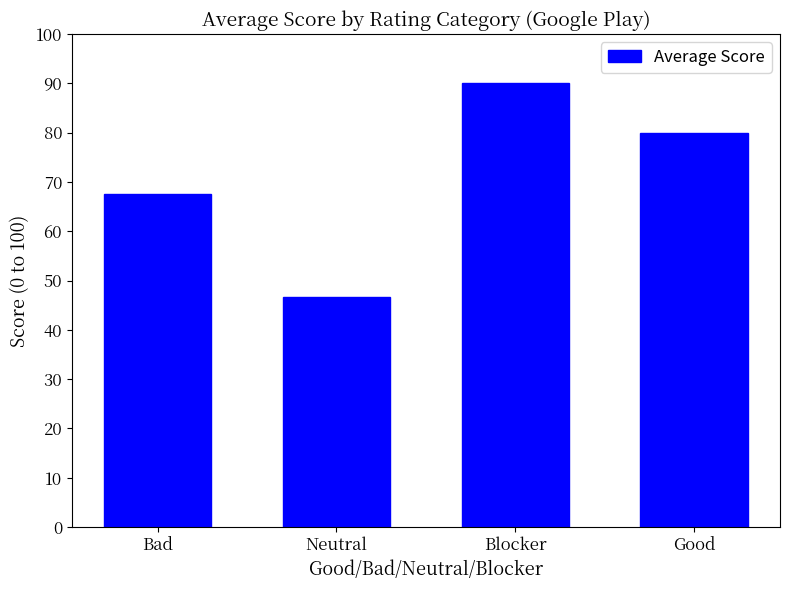

Between Neutral and Blocker, which is larger?

Blocker